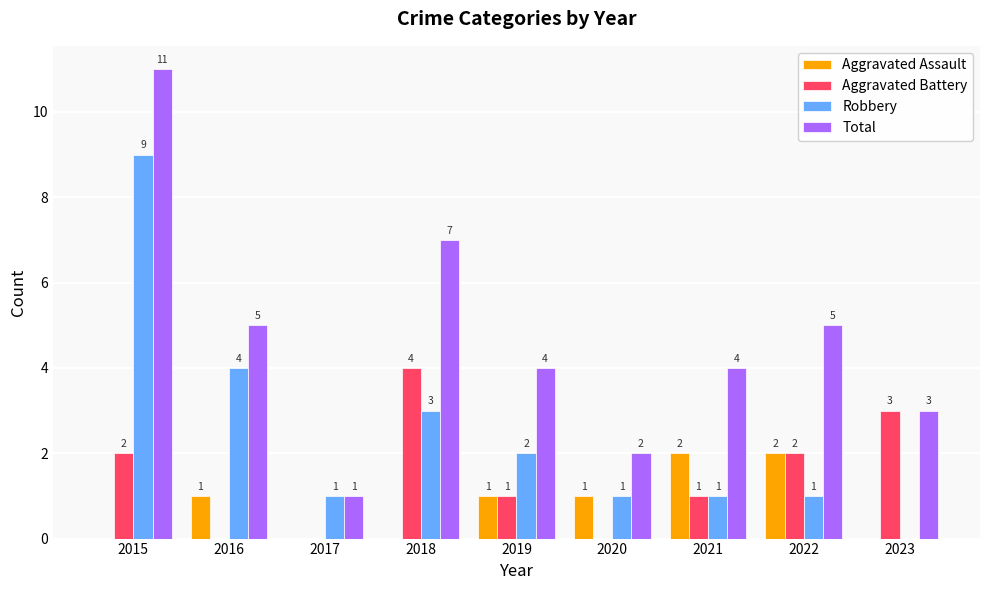

Which series changed the most between 2018 and 2020?

Total